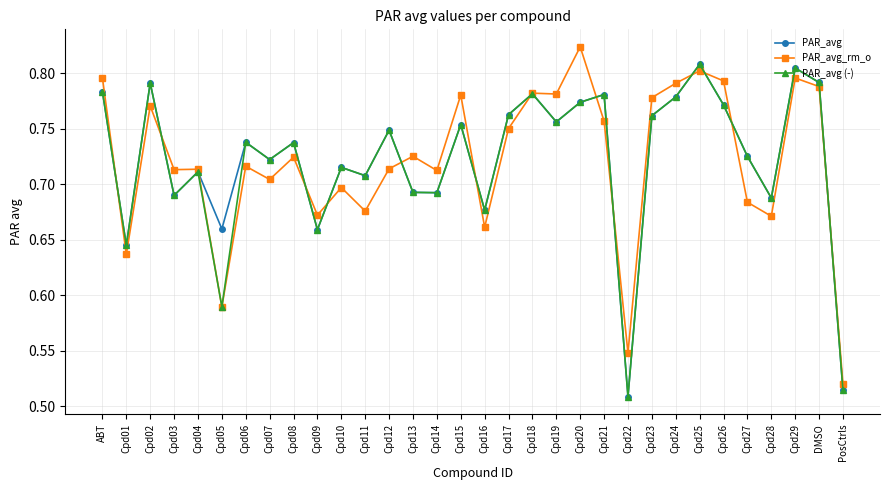

The value of PAR_avg (-) at Cpd11 is 0.2. True or false?

False